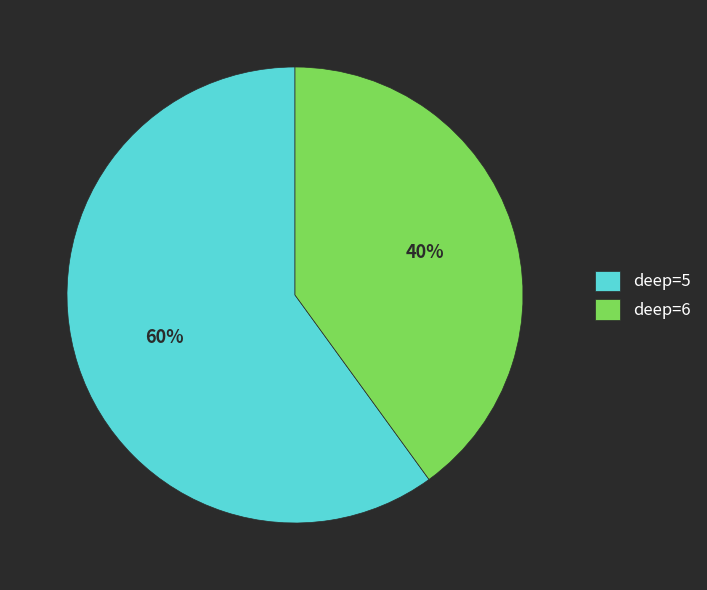

Between deep=6 and deep=5, which is larger?

deep=5